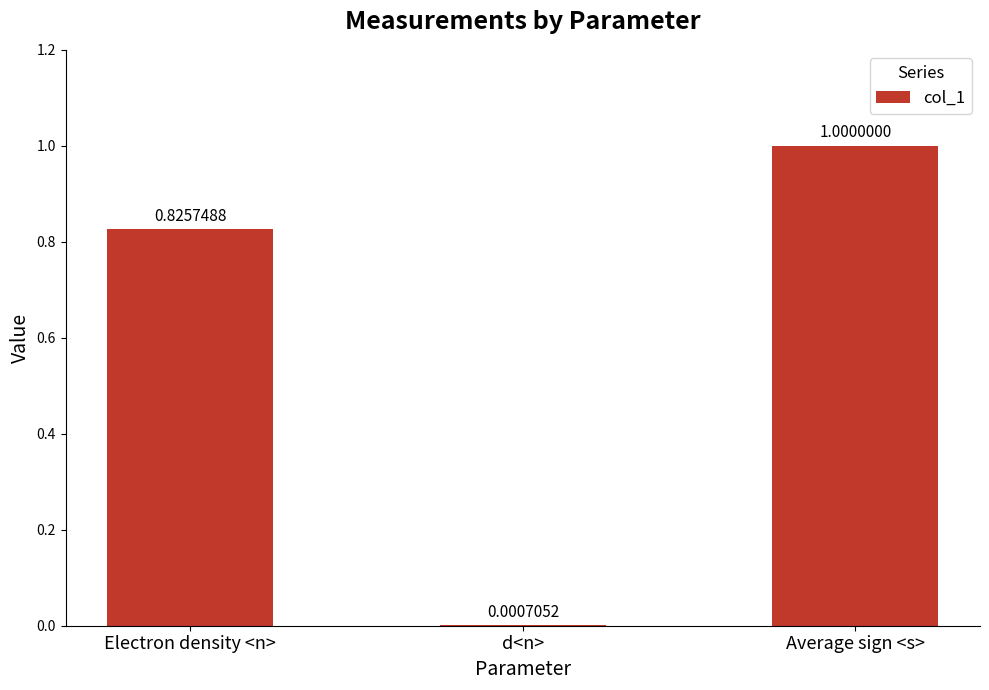

Which category has the highest value across all series?

Average sign <s>